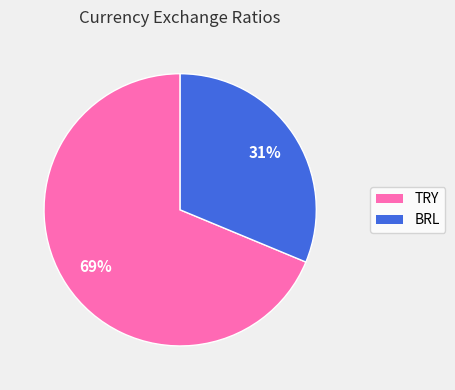

To the nearest percent, what is the combined percentage of TRY and BRL?

100%